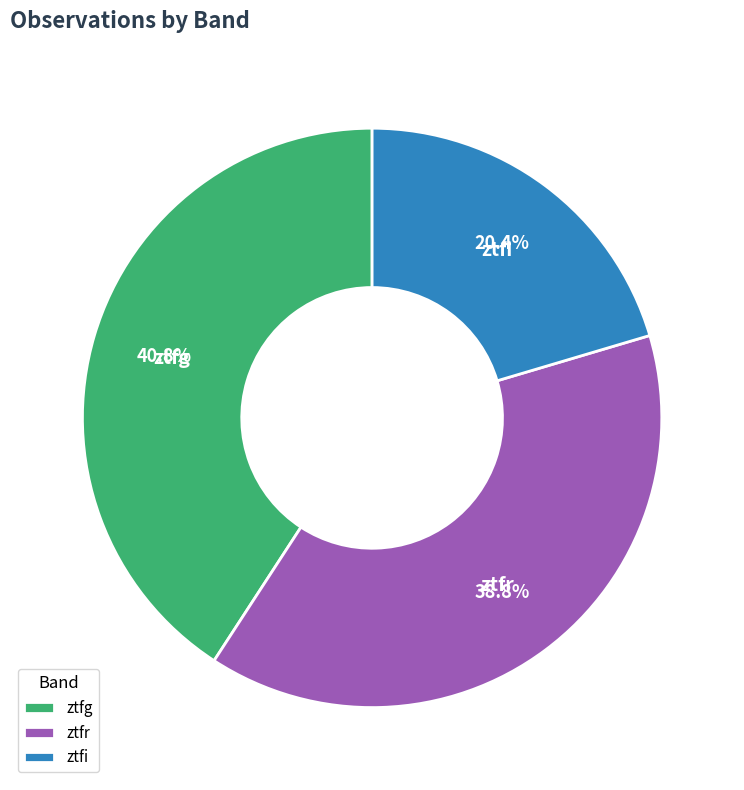

How much of the chart is everything except ztfi?

79.6%